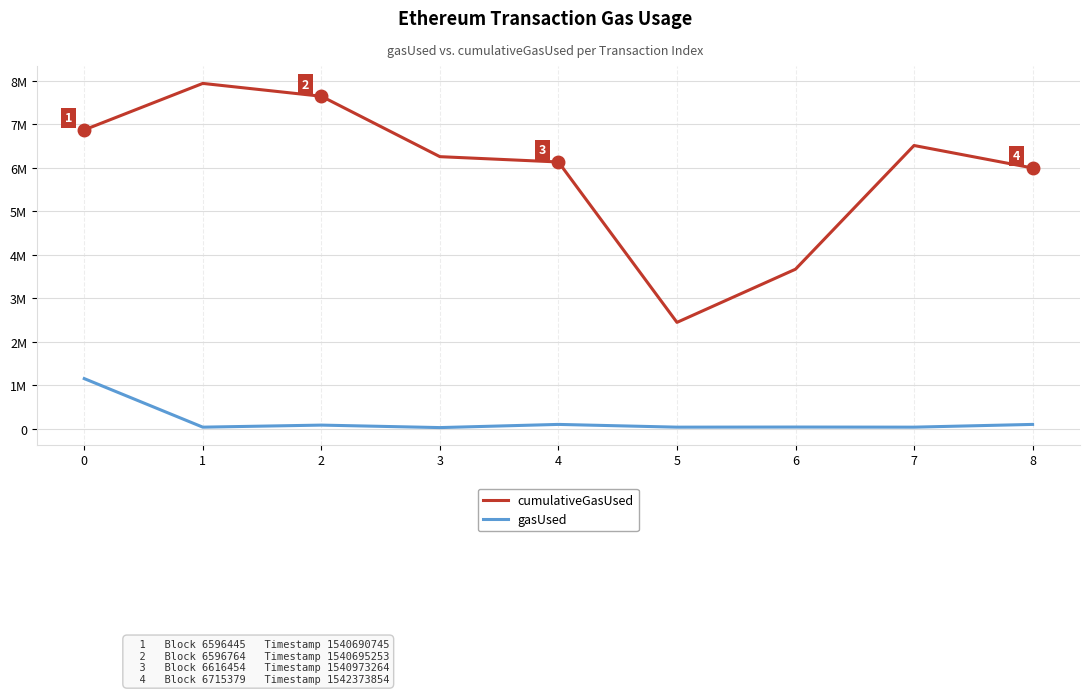

Reading right to left, what are all the values shown in this chart?

cumulativeGasUsed: 8=5997708	7=6514867	6=3669051	5=2446095	4=6135838	3=6258035	2=7647678	1=7943081	0=6874321
gasUsed: 8=98932	7=35698	6=38161	5=35698	4=98868	3=25721	2=82921	1=35698	0=1152595